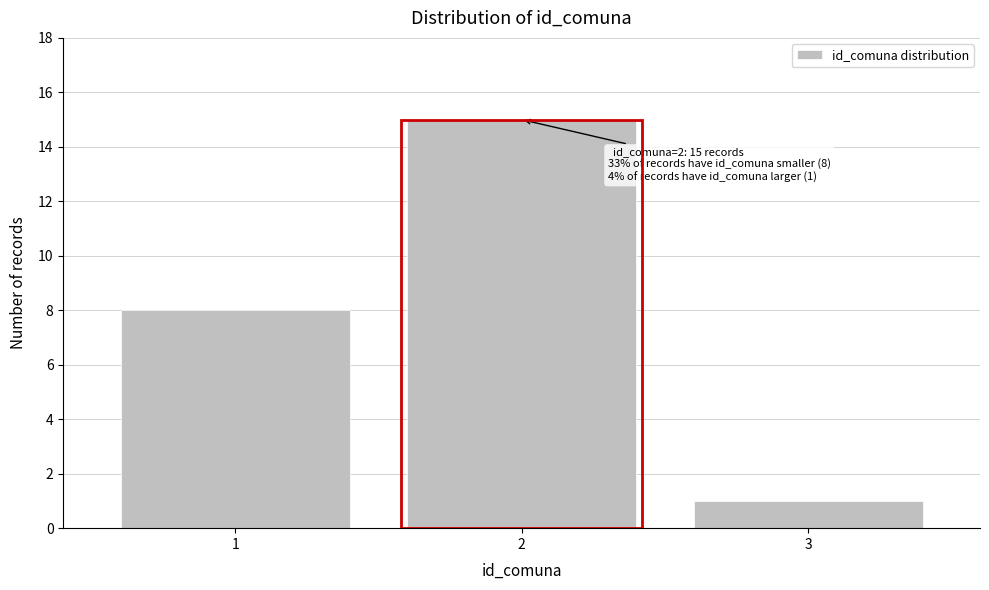

Reading left to right, list all the values displayed in this chart.

1=8	2=15	3=1